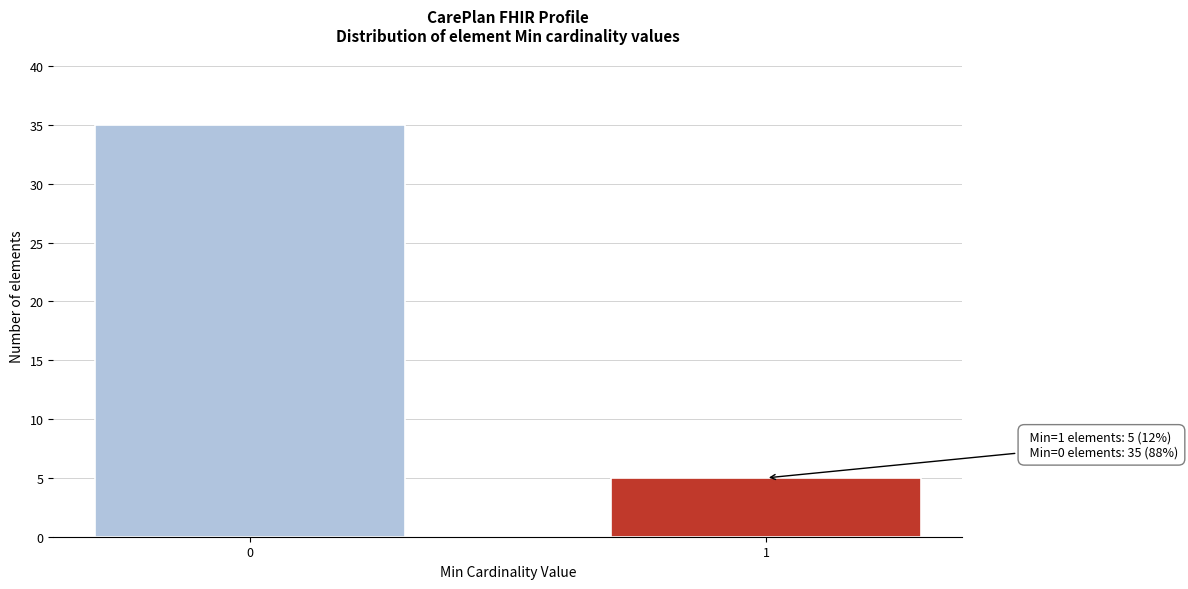

Reading left to right, transcribe all the data shown in this chart.

0=35	1=5